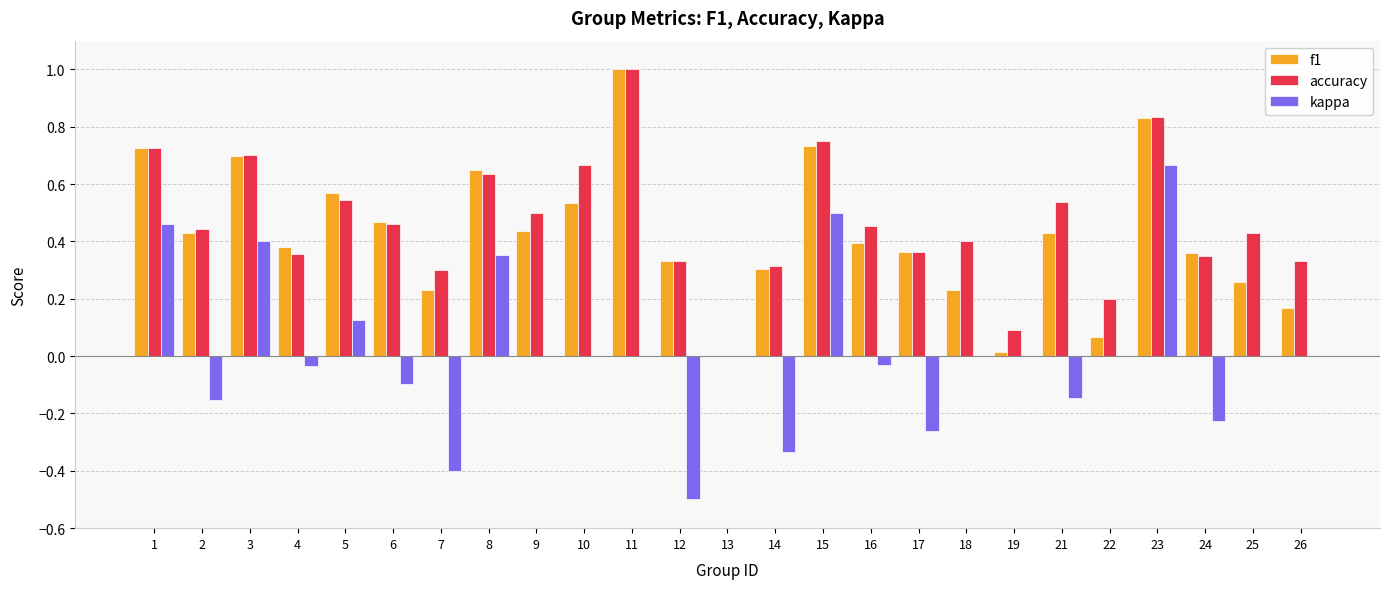

What is the sum of all f1 values?

10.6